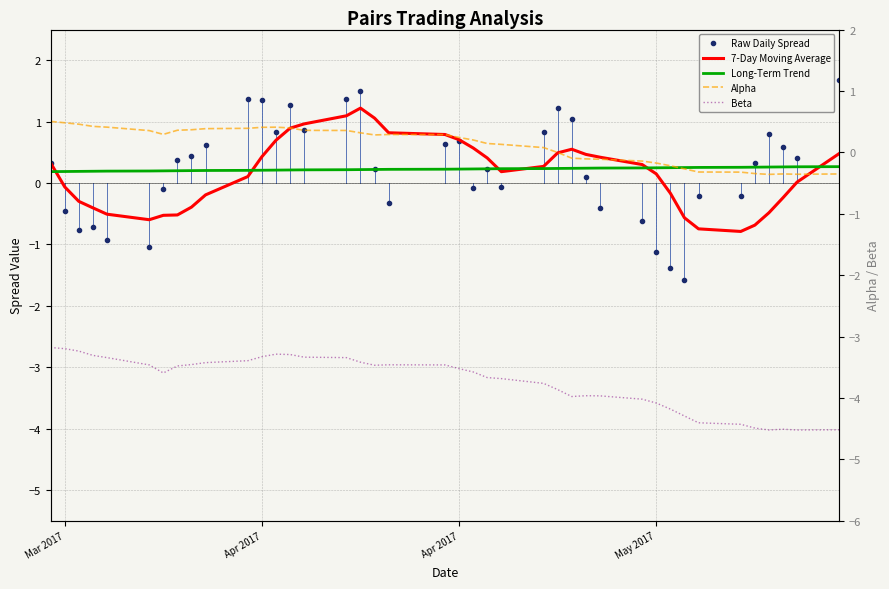

What is the value of the 7-Day Moving Average point at the 17th from the left?

1.2